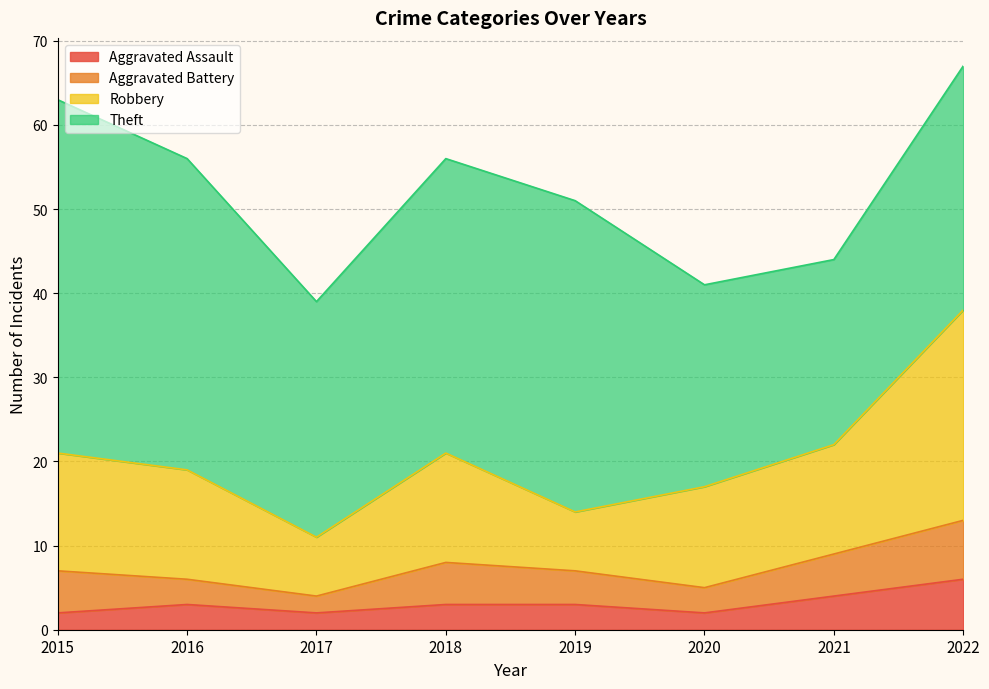

At which label does Aggravated Assault reach its peak?

2022